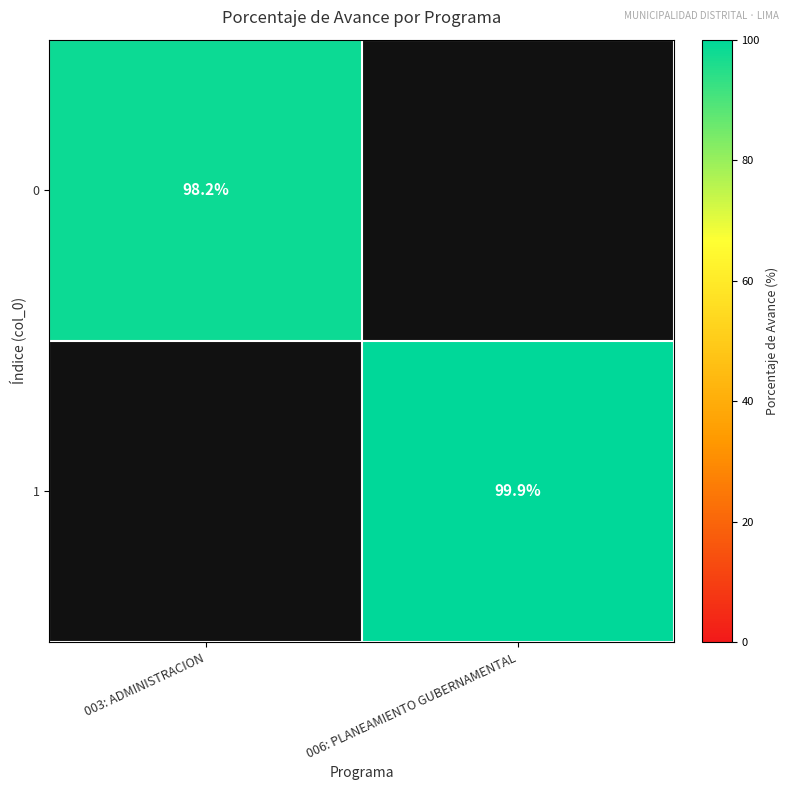

Is it true that 0 equals 148.7 at 003: ADMINISTRACION?

False